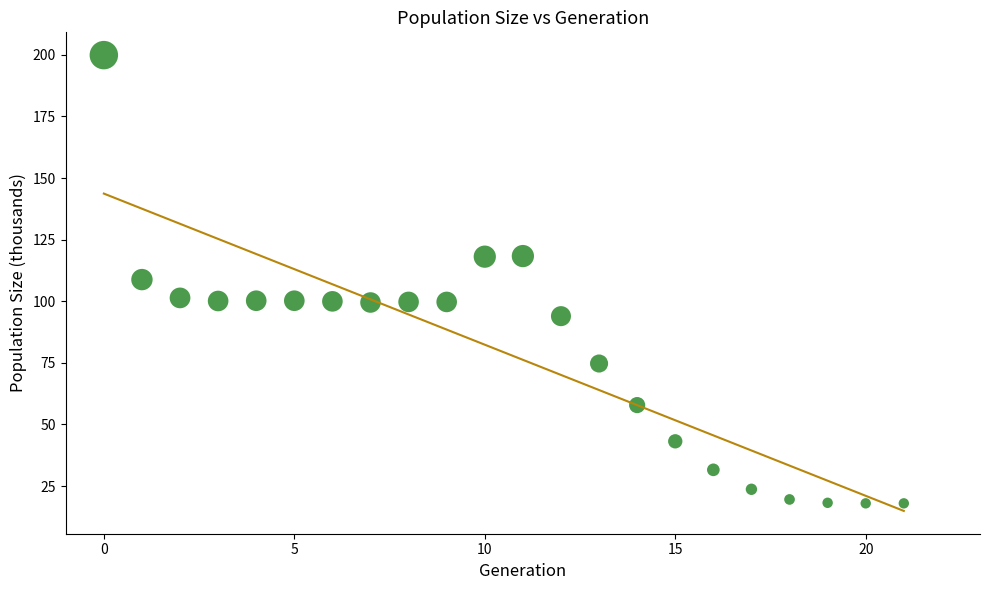

What is the range of Y values (max minus min)?

181.9